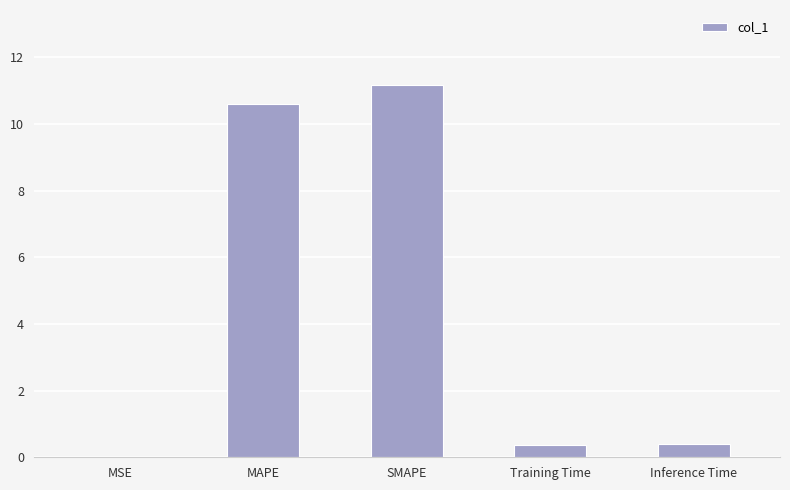

Are the bars grouped side by side (vs. stacked)?

No